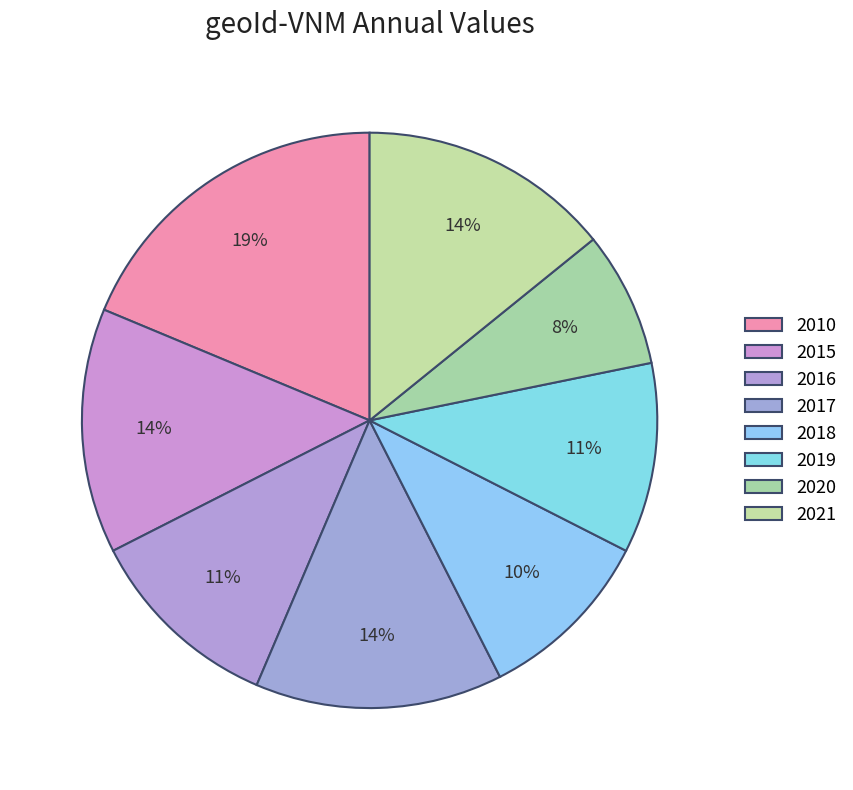

How many segments does this pie chart have?

8